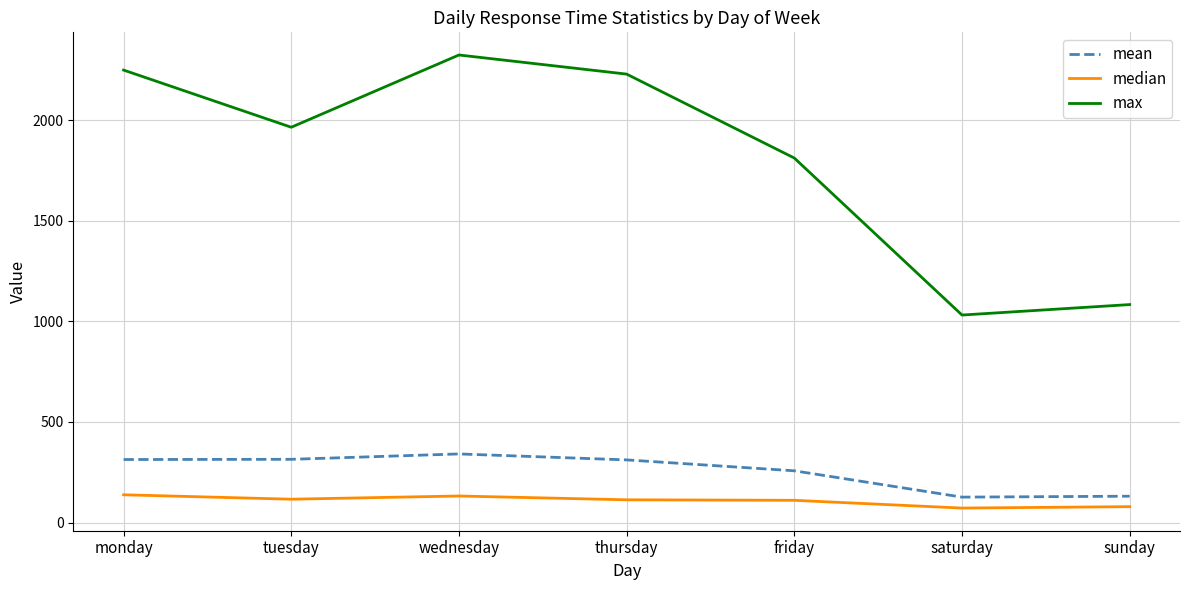

How many lines are shown in the chart?

3